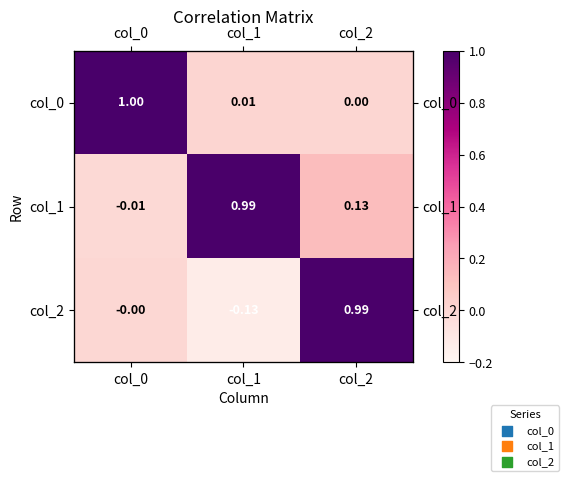

Which series has the largest range (max minus min)?

col_2